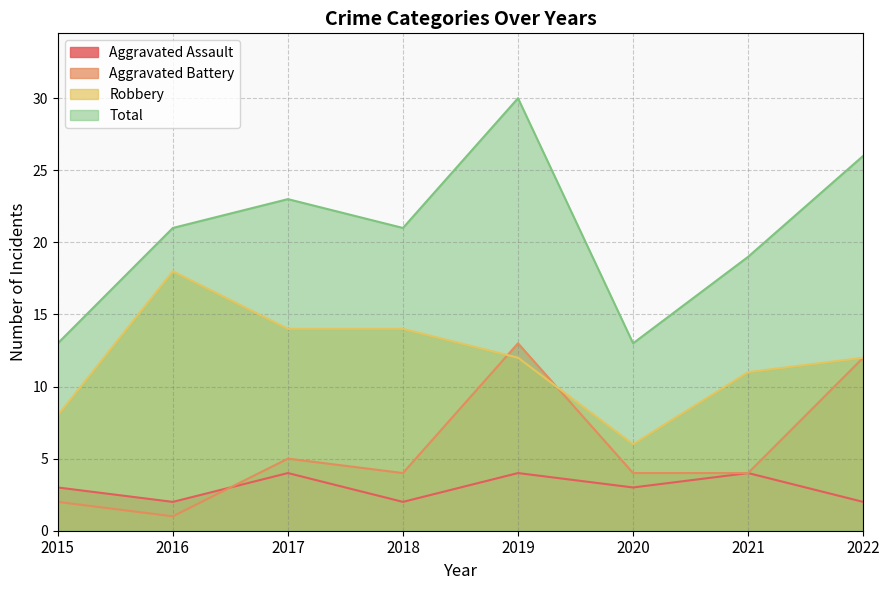

What are all the series names shown in the legend?

Aggravated Assault, Aggravated Battery, Robbery, Total